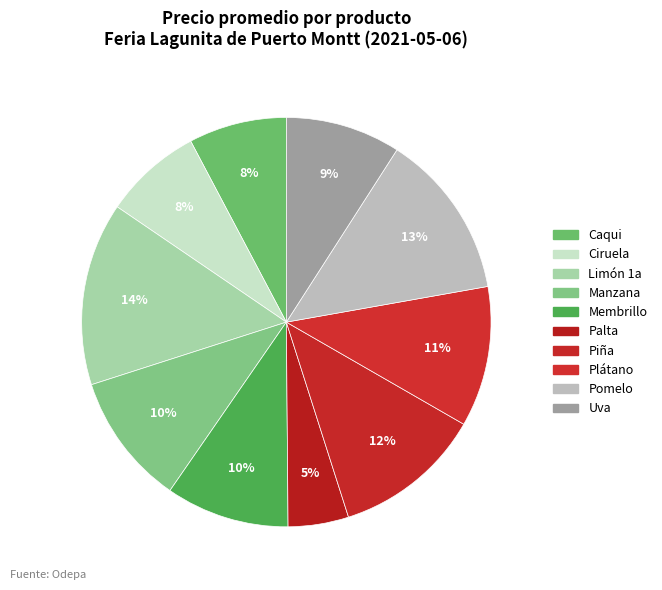

Is it true that Piña is 12% of the pie?

True